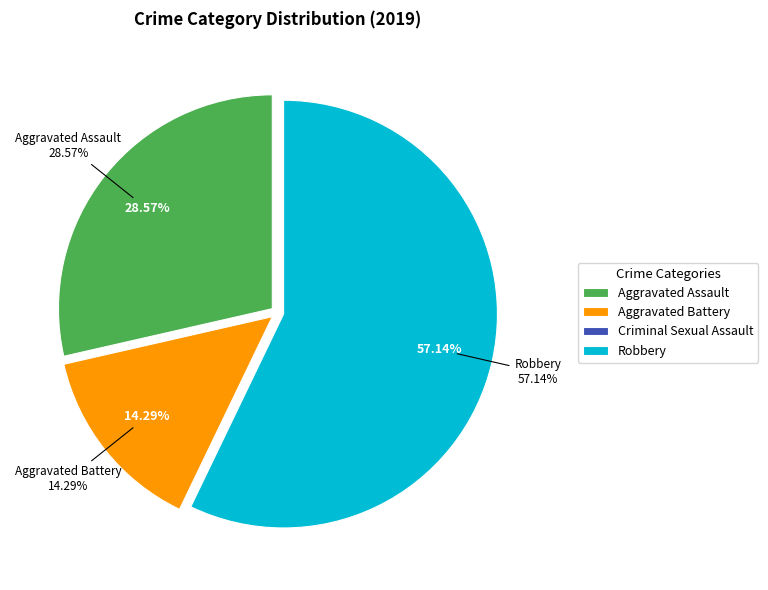

Which category accounts for the majority?

Robbery